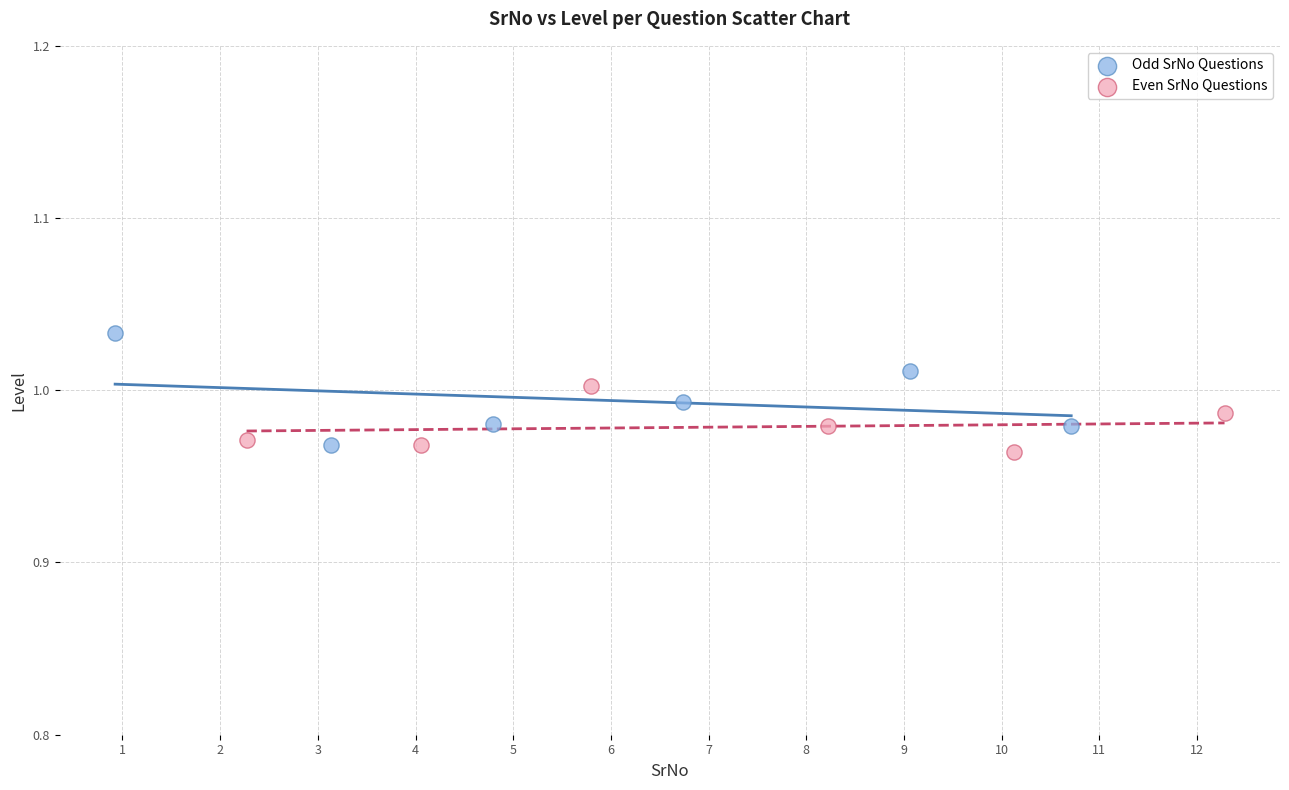

Which series contains the highest Y value?

Odd SrNo Questions